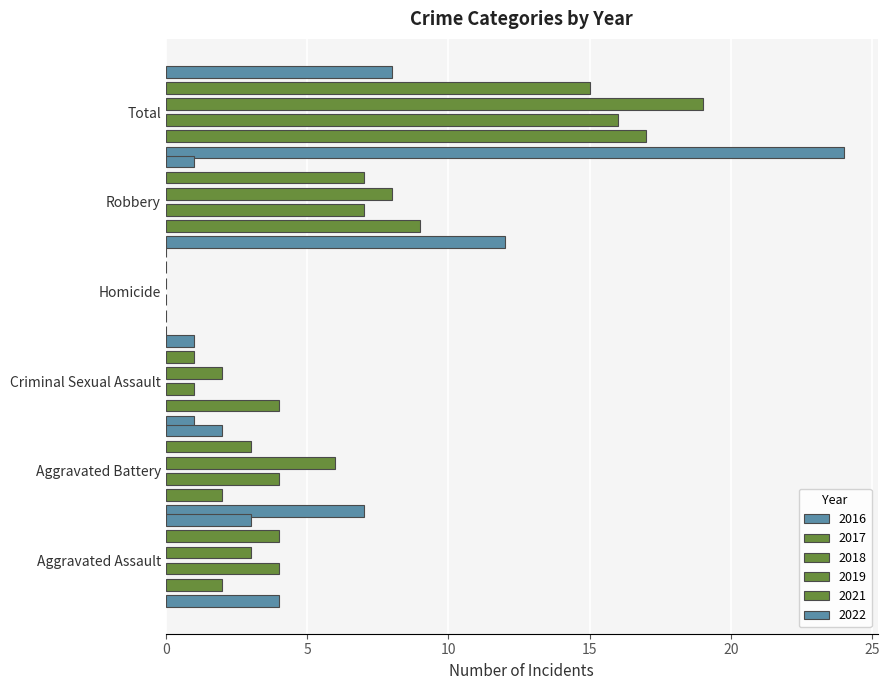

Which label corresponds to the smallest value in the chart?

Homicide